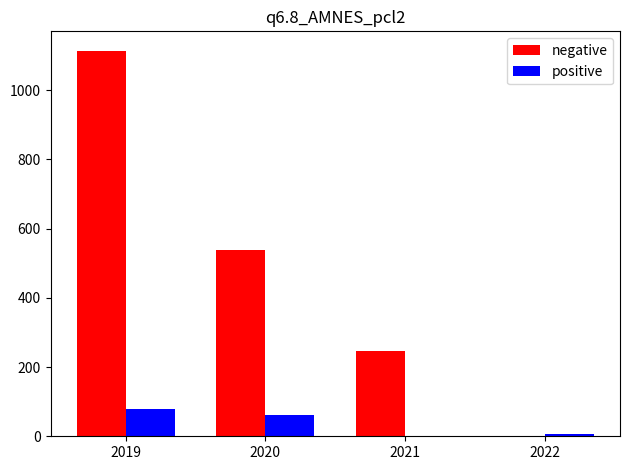

At which label does positive first exceed 62?

2019